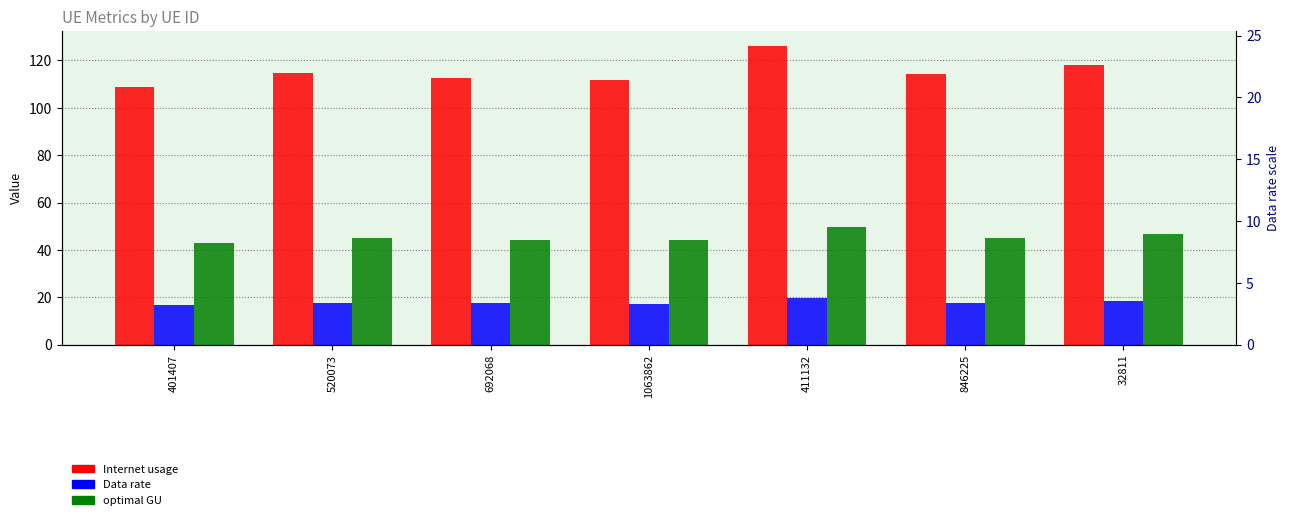

What are all the series names shown in the legend?

Internet usage, Data rate, optimal GU